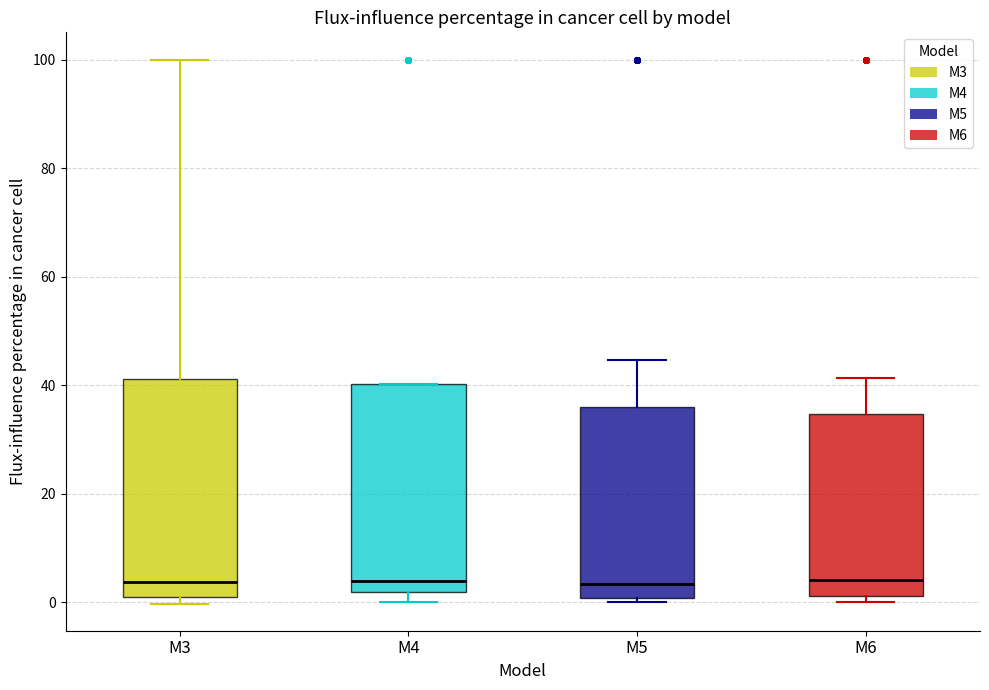

Reading left to right, read every box against the y-axis: the position of its median line, the range the box covers, and the ends of its whiskers. The values are not printed on the chart, so give them approximately, as read against the axis.

M3: median 4, box 0 to 42, whiskers 0 (just below the box's lower edge) to 100
M4: median 4, box 2 to 40, whiskers 0 to 40
M5: median 4, box 0 to 36, whiskers 0 (just below the box's lower edge) to 44
M6: median 4, box 2 to 34, whiskers 0 to 42